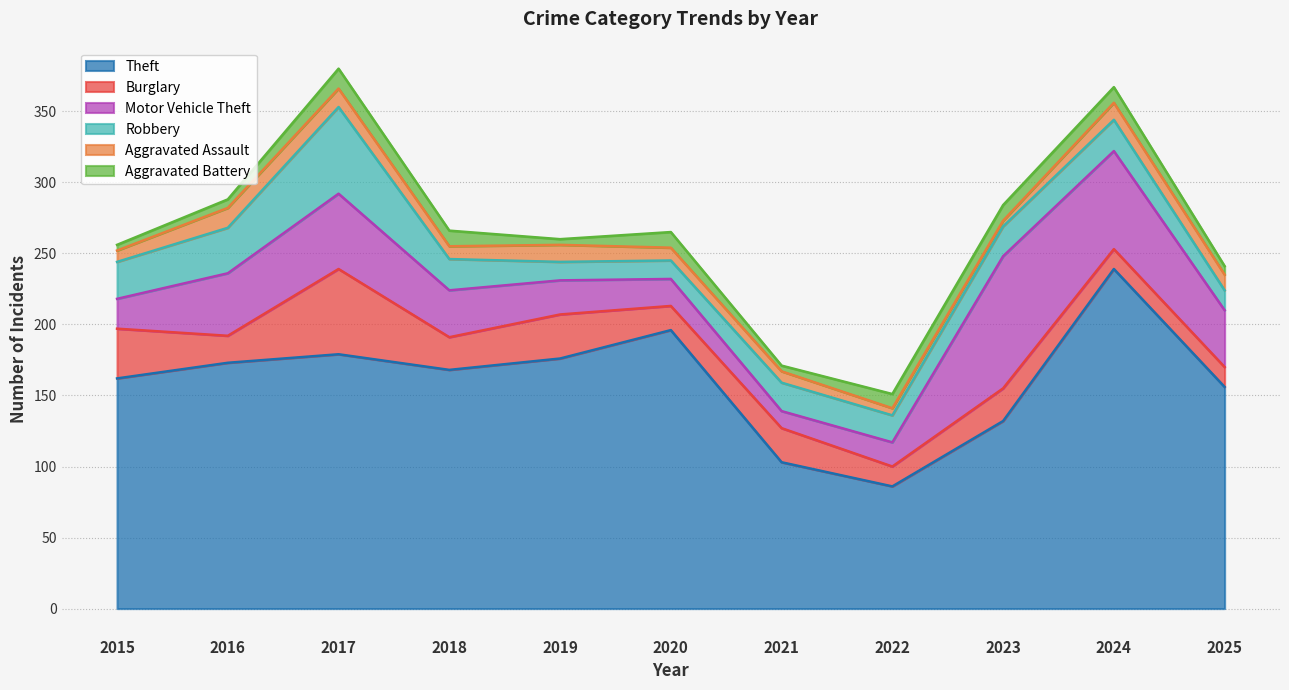

The Aggravated Assault series shows 8 at 2022. True or false?

False